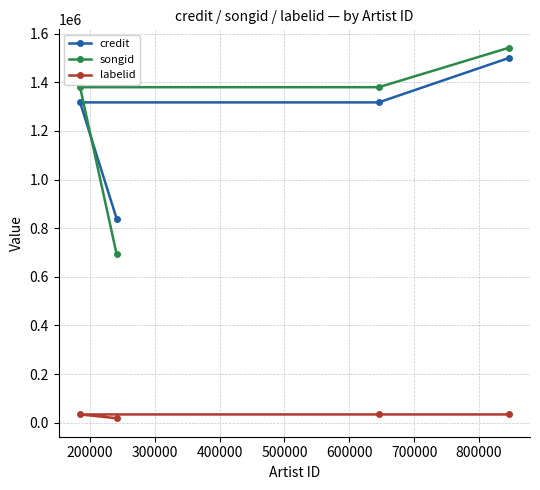

What are all the series names shown in the legend?

credit, songid, labelid